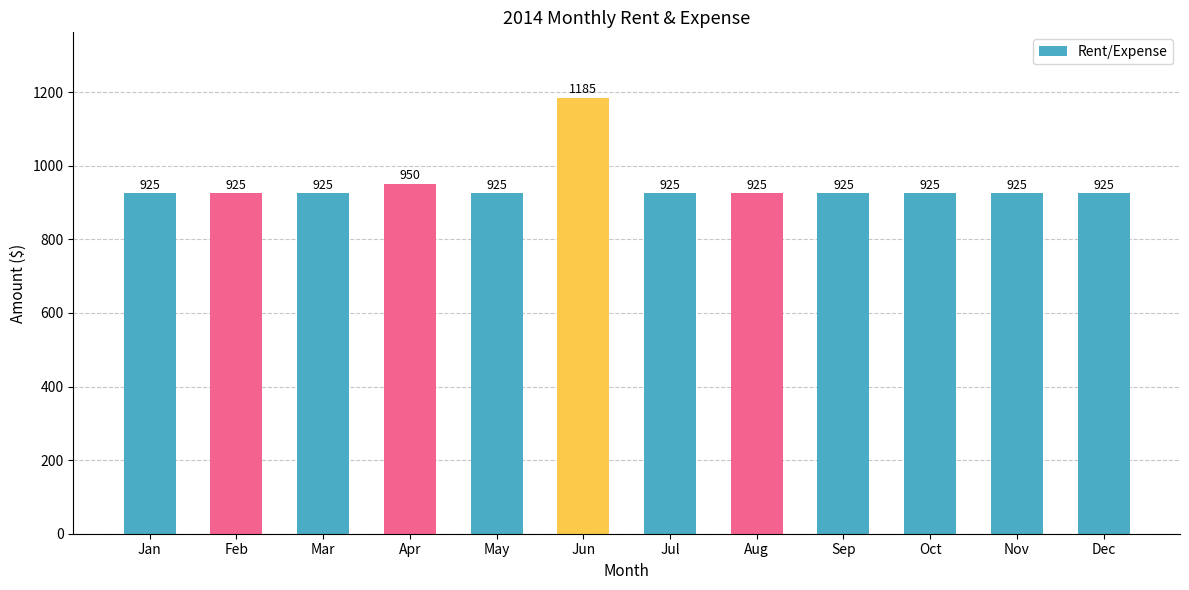

Reading left to right, list all the values displayed in this chart.

Jan=925	Feb=925	Mar=925	Apr=950	May=925	Jun=1185	Jul=925	Aug=925	Sep=925	Oct=925	Nov=925	Dec=925